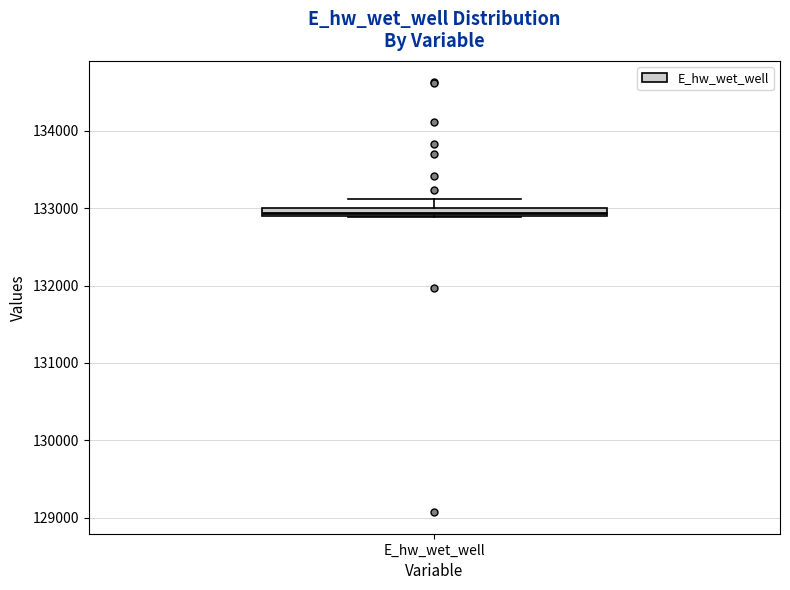

Where is the upper edge of the box for E_hw_wet_well on the y-axis? The values are not printed on the chart, so give them approximately, as read against the axis.

133000